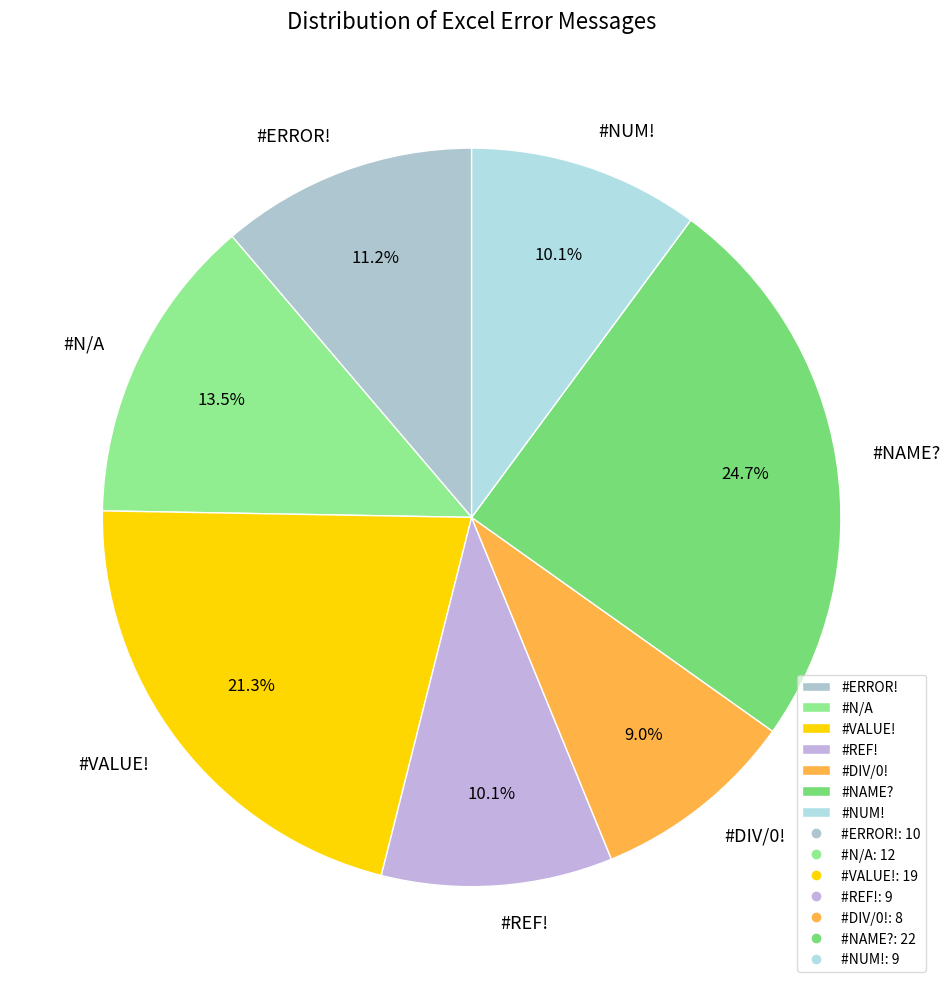

Which category has the biggest portion of the pie?

#NAME?